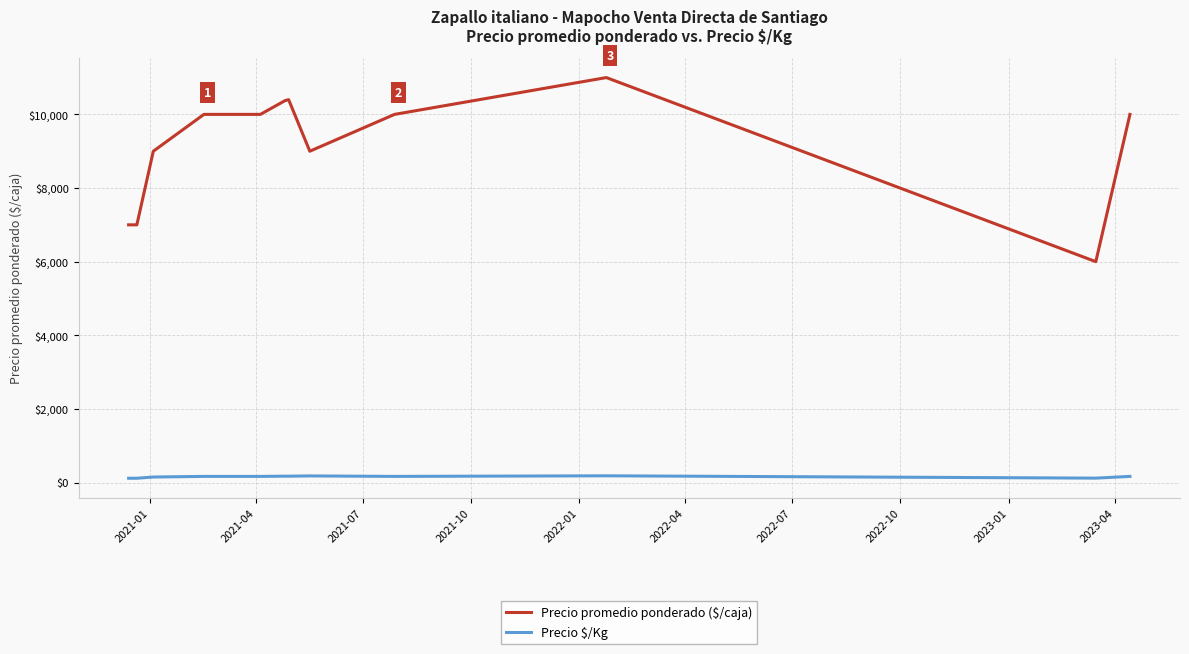

Rank the series by their maximum value, from lowest to highest.

Precio $/Kg, Precio promedio ponderado ($/caja)